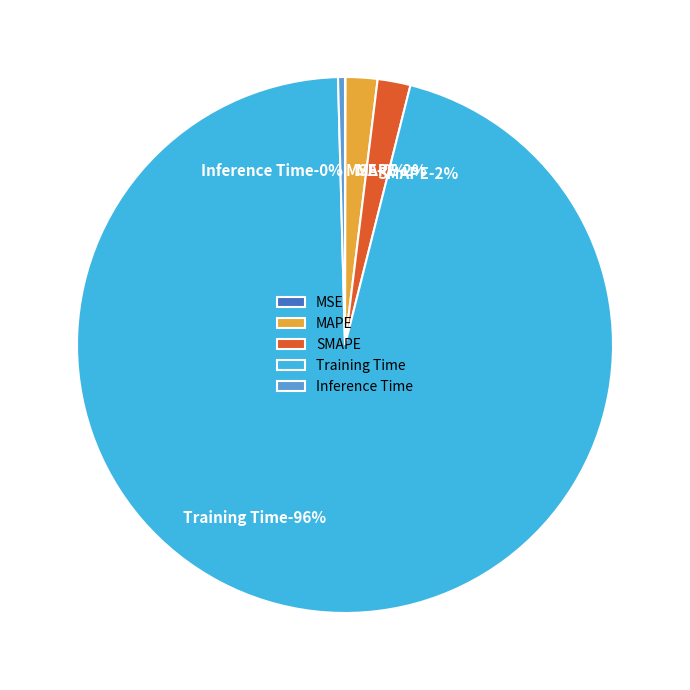

Which category has the smallest portion of the pie?

MSE